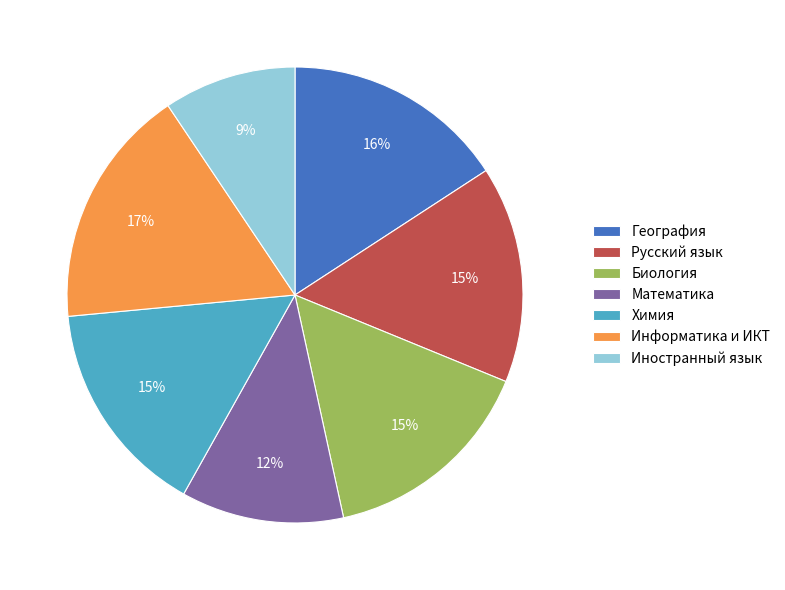

To the nearest percent, what is the combined percentage of Математика and Биология?

27%